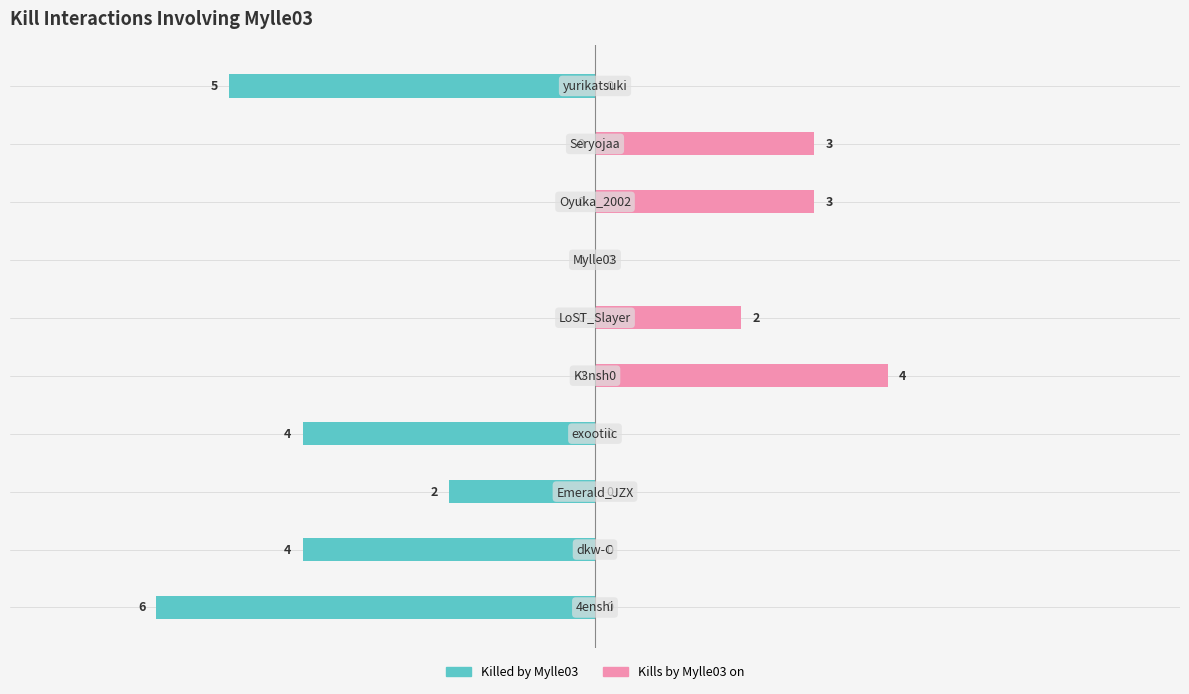

Rank the series by their average value, from lowest to highest.

Killed by Mylle03, Kills by Mylle03 on